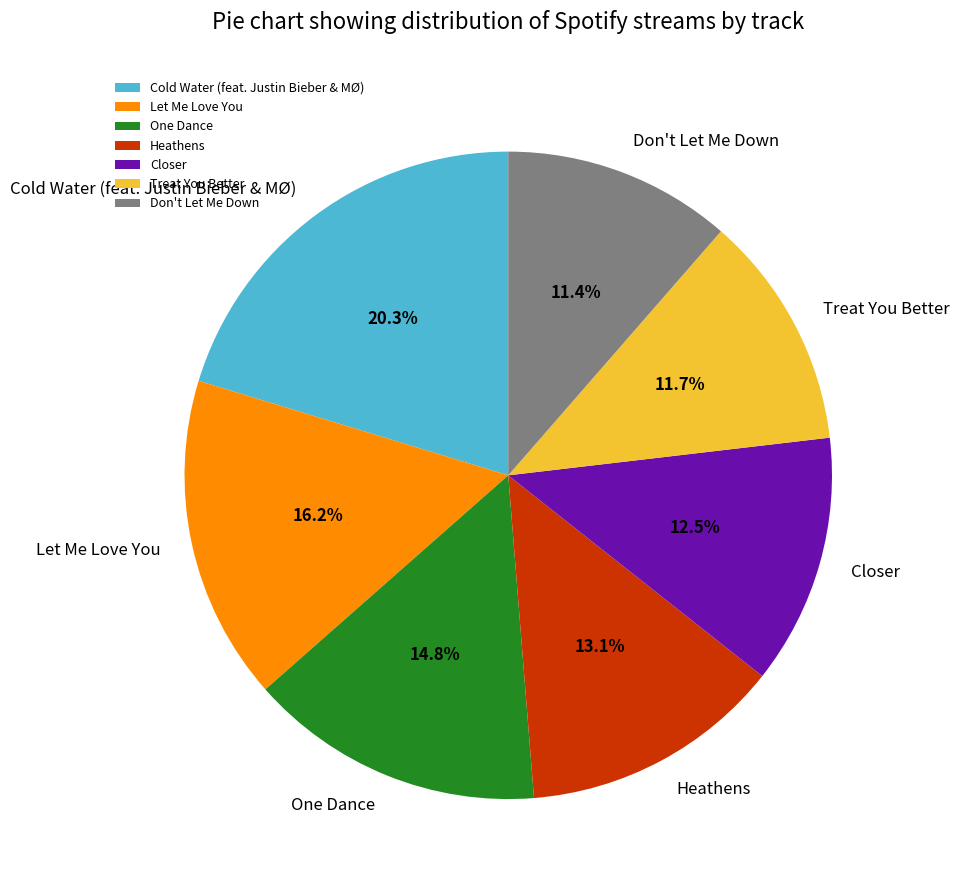

True or false: One Dance accounts for 4% of the total.

False